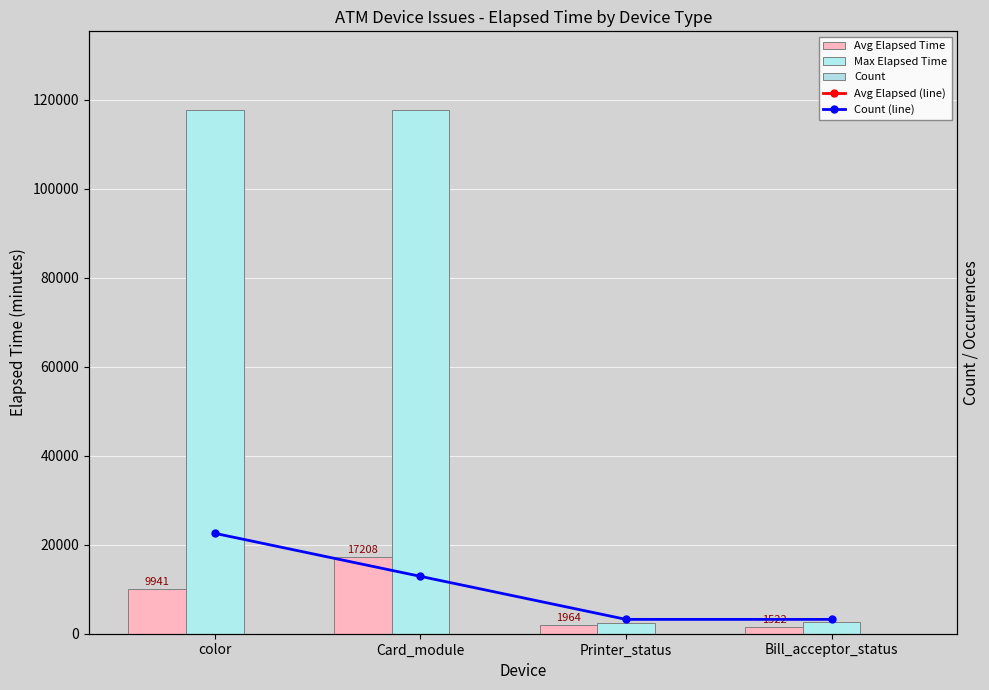

What is the difference between the highest and lowest values at Printer_status?

2473.0